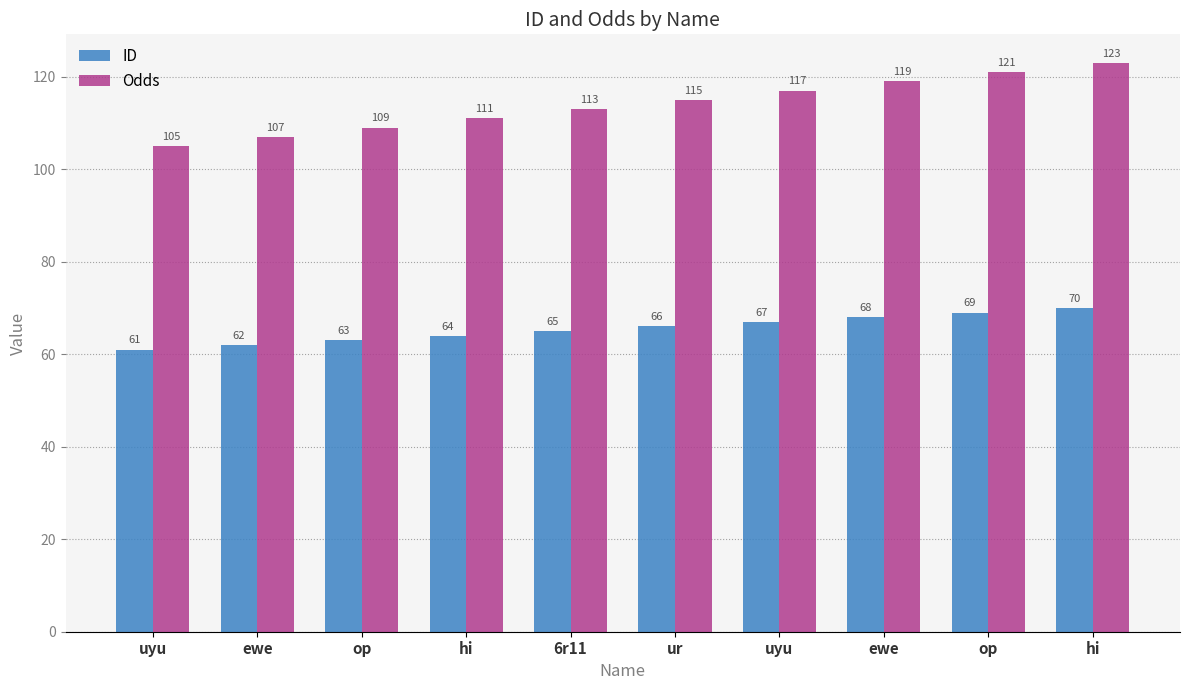

Where does the ID series first go above 66?

uyu